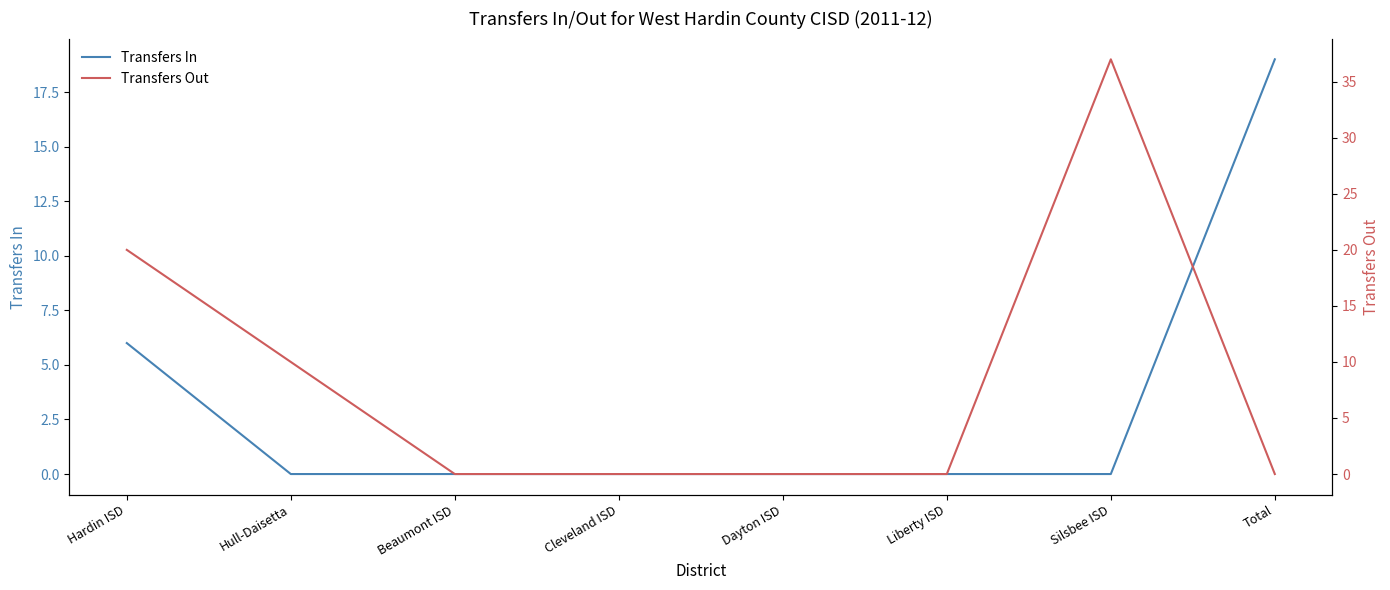

How many values in the Transfers In series exceed 0?

2